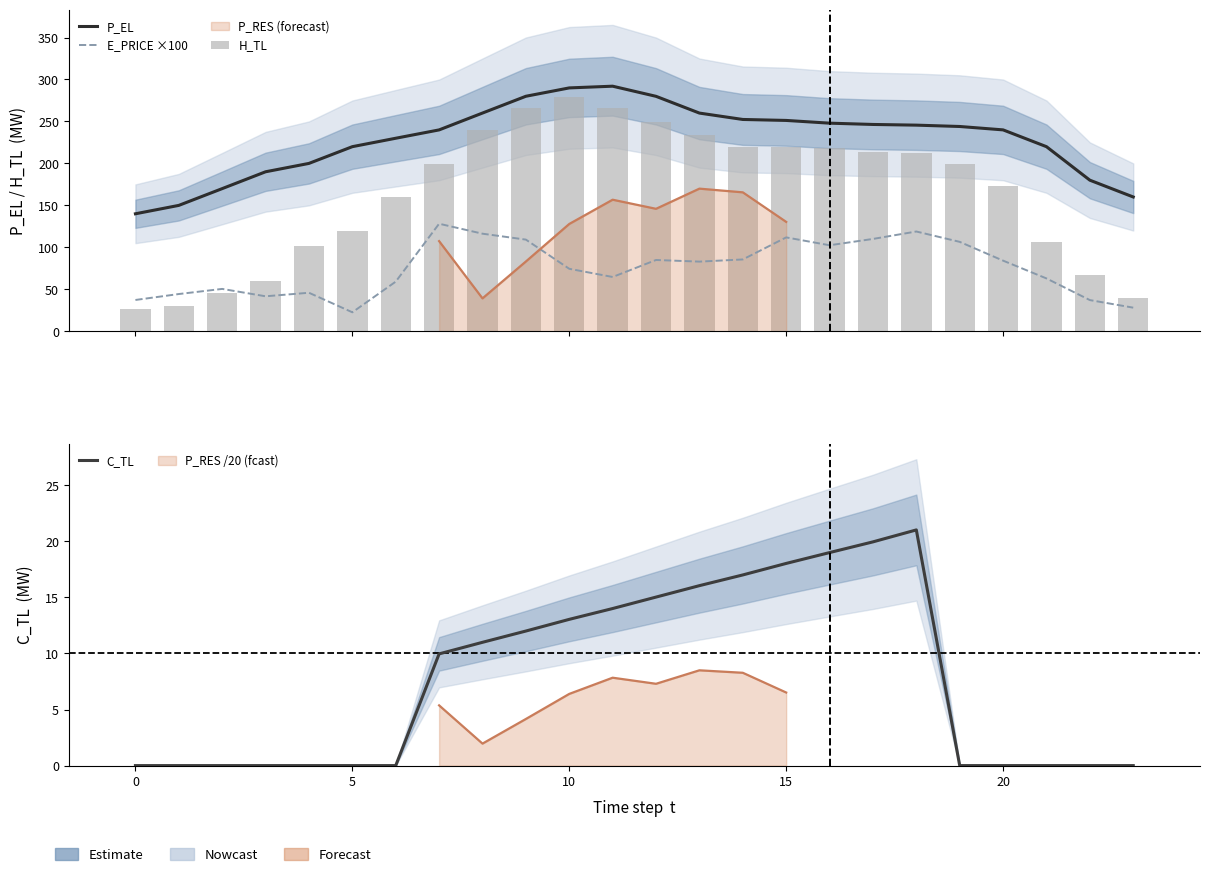

What is the sum of all H_TL values?

3945.6